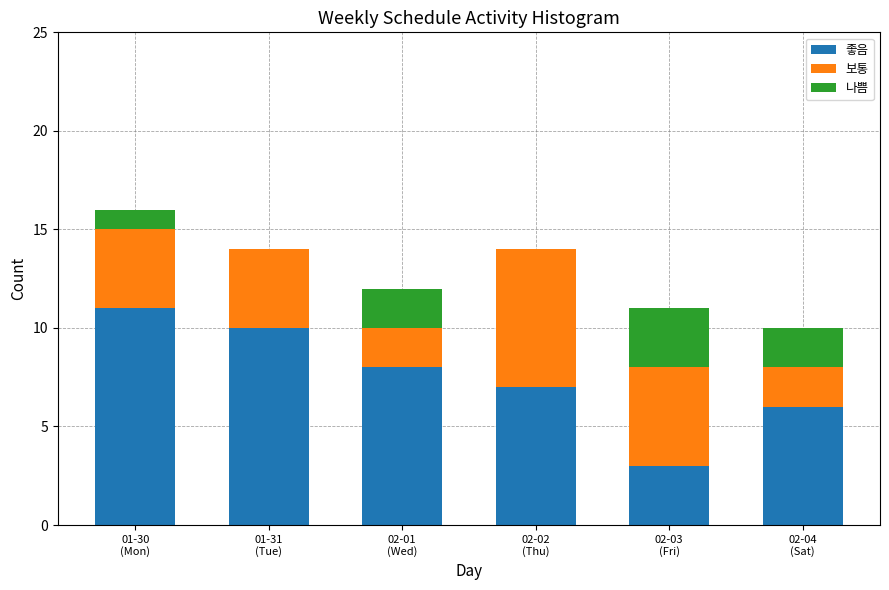

What is the maximum value for 좋음?

11